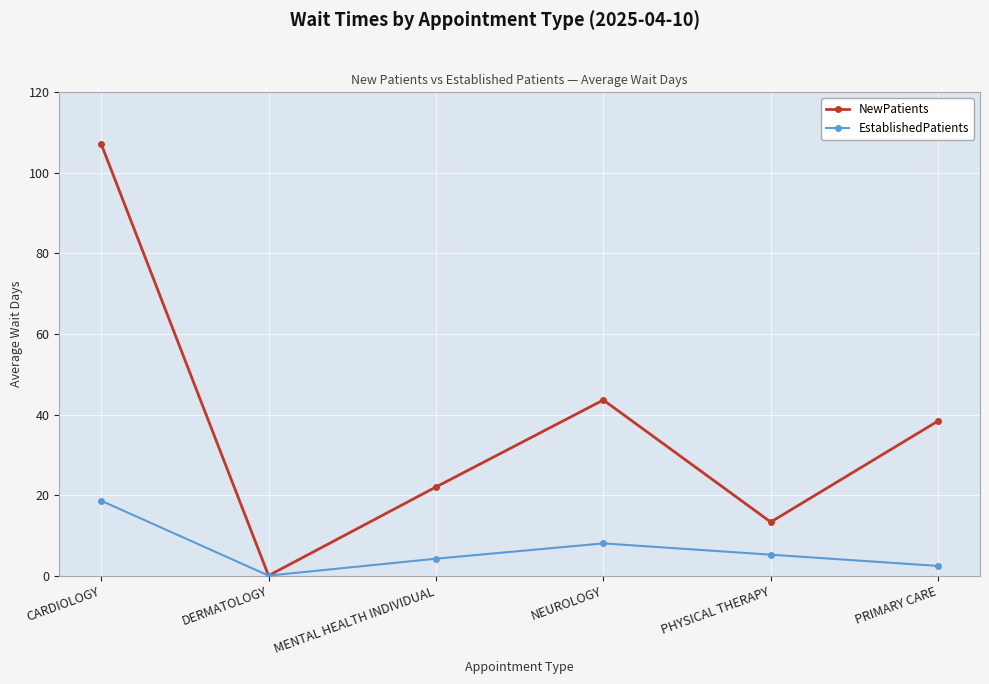

How many values in the EstablishedPatients series are below 5?

3